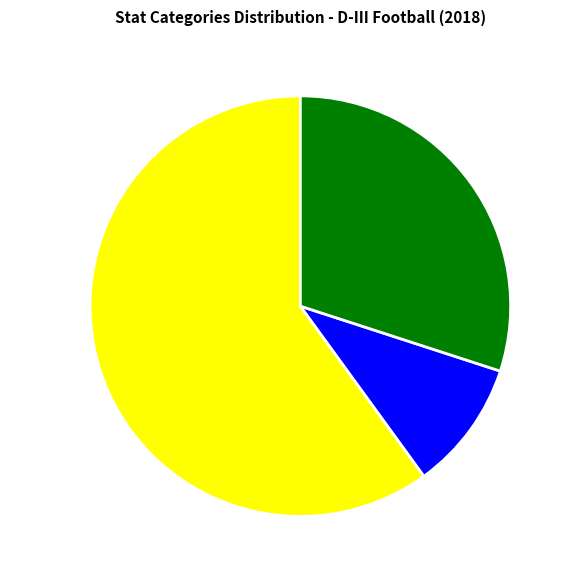

Which slice is the largest?

RUSHING